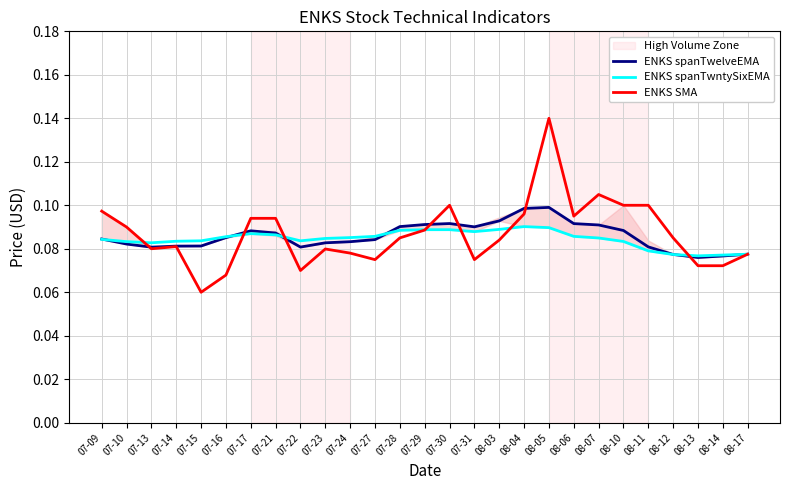

Count the ENKS SMA values in the range 0 to 1.

27